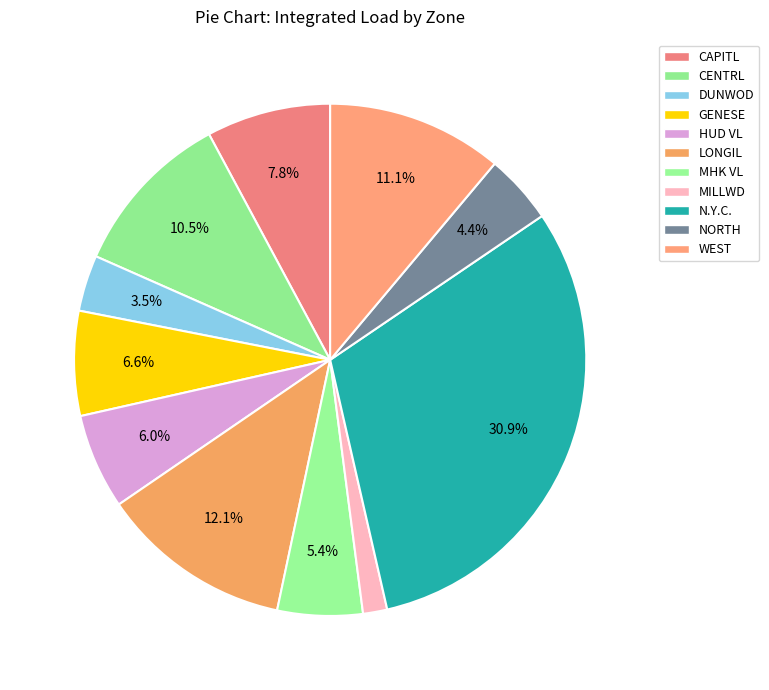

Does DUNWOD account for over 50% of the chart?

No